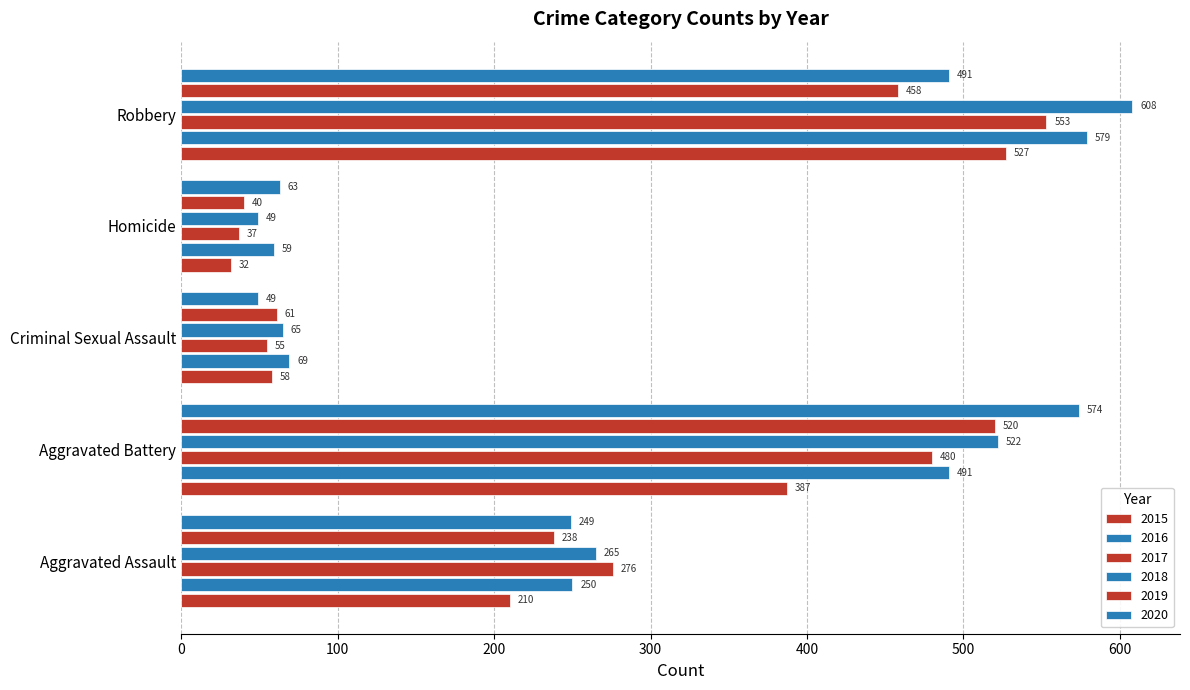

What position from the right is Aggravated Assault?

5